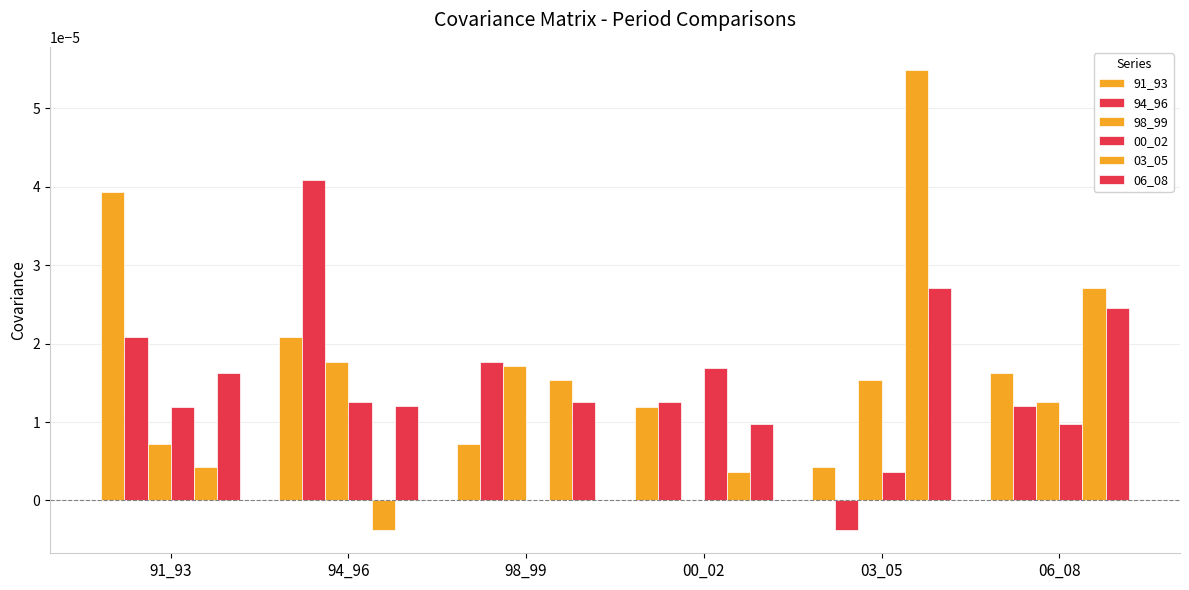

What is the label of the 1st bar from the right?

06_08